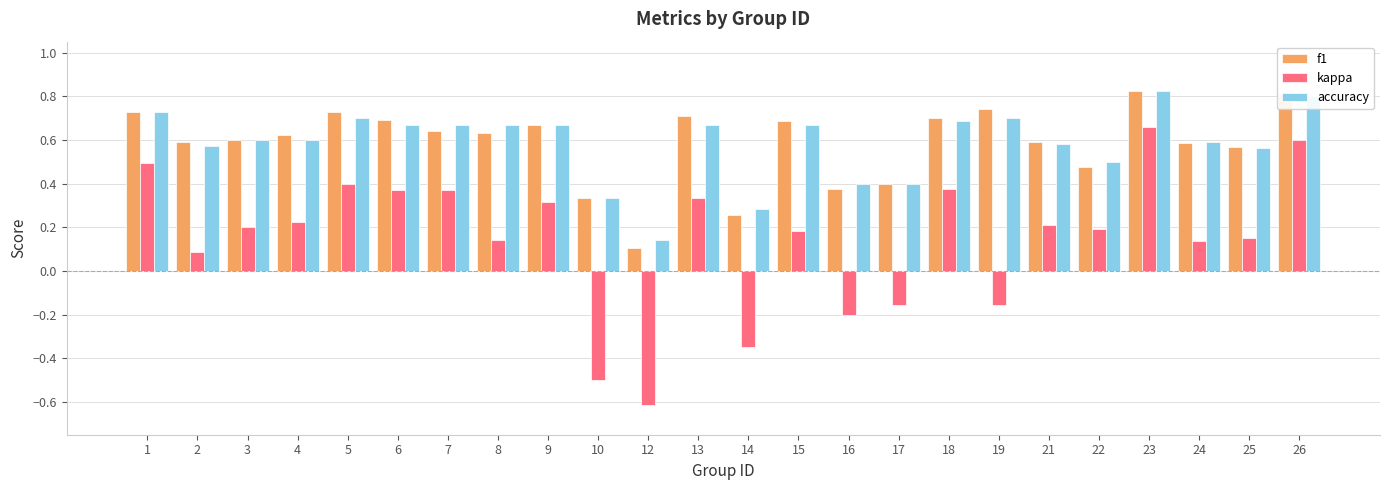

Is it true that accuracy equals 0.7 at 5?

True